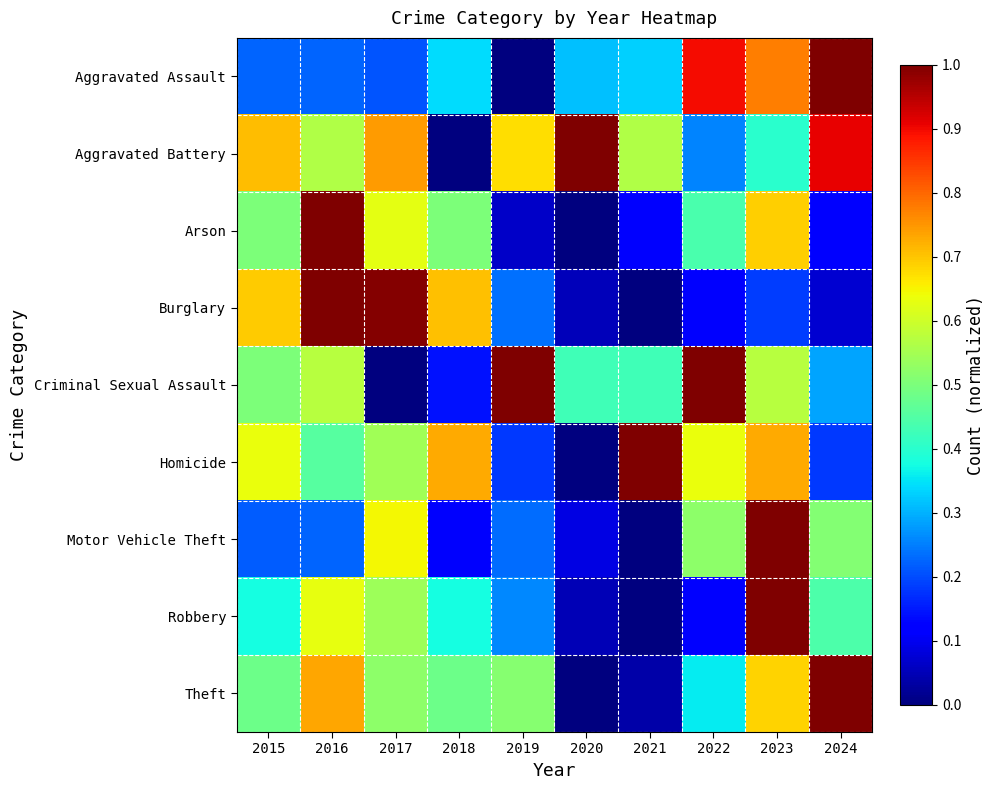

Which series changed the most between 2018 and 2019?

Criminal Sexual Assault